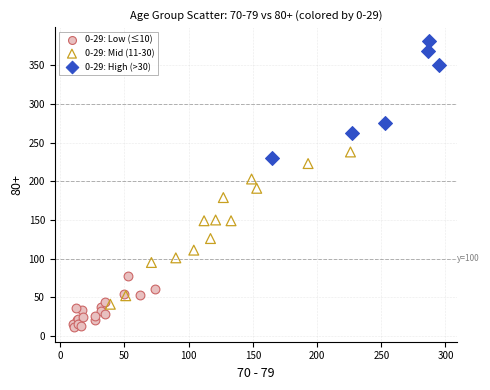

Which series has the widest spread of Y values?

0-29: Mid (11-30)